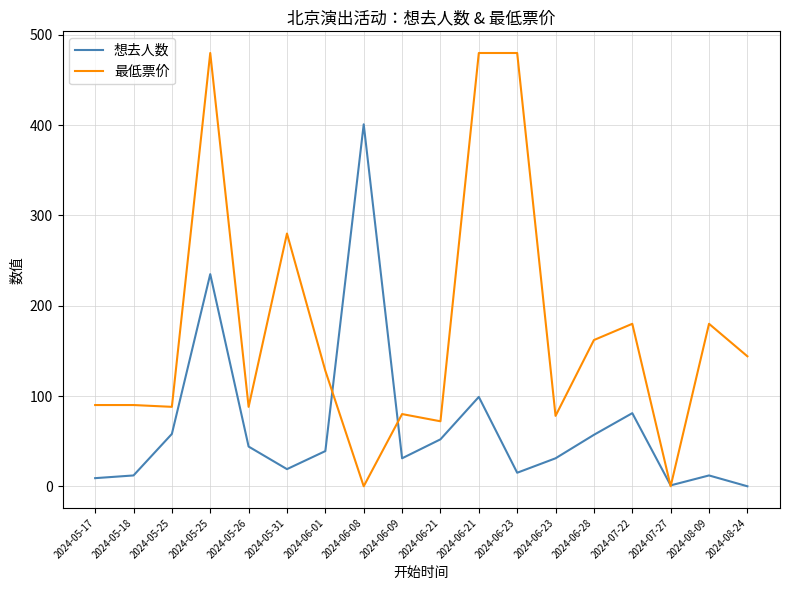

Is it true that 想去人数 equals 52 at 2024-06-21?

True